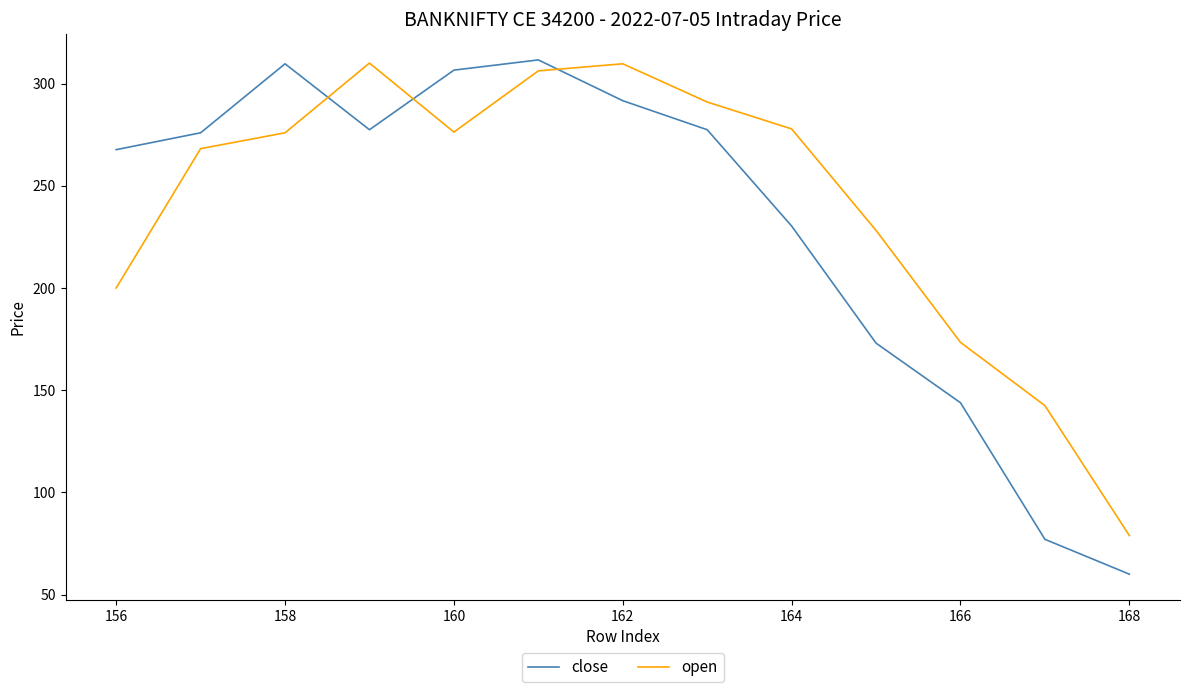

How many values in the close series exceed 275?

7